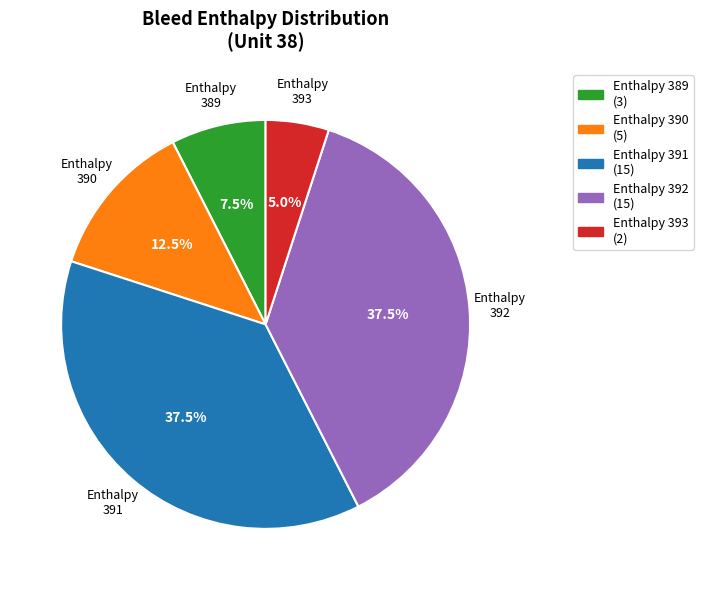

What percentage do Enthalpy 391 (15) and Enthalpy 390 (5) together represent?

50.0%